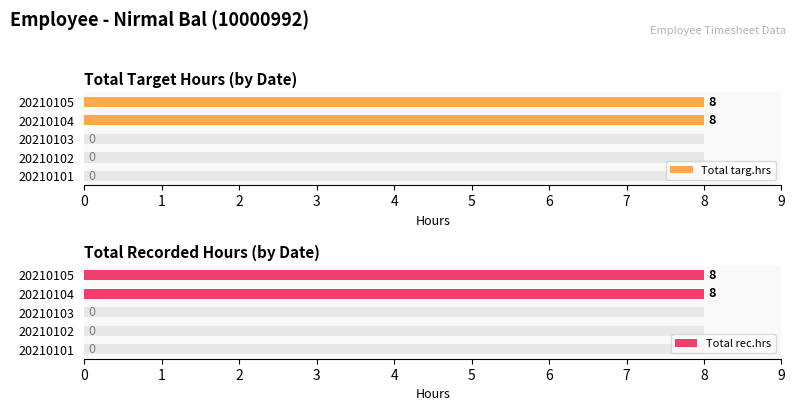

Is the value of Total targ.hrs at 20210101 greater than the value of Total rec.hrs at 20210102?

No